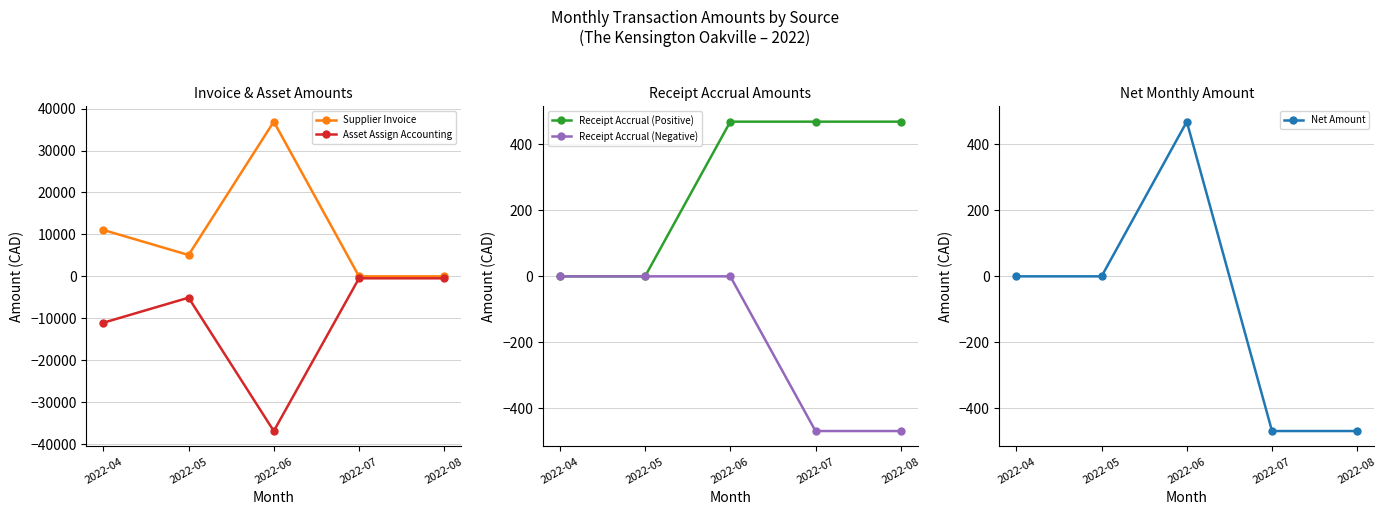

Is the value of Supplier Invoice at 2022-06 greater than the value of Receipt Accrual (Negative) at 2022-05?

Yes